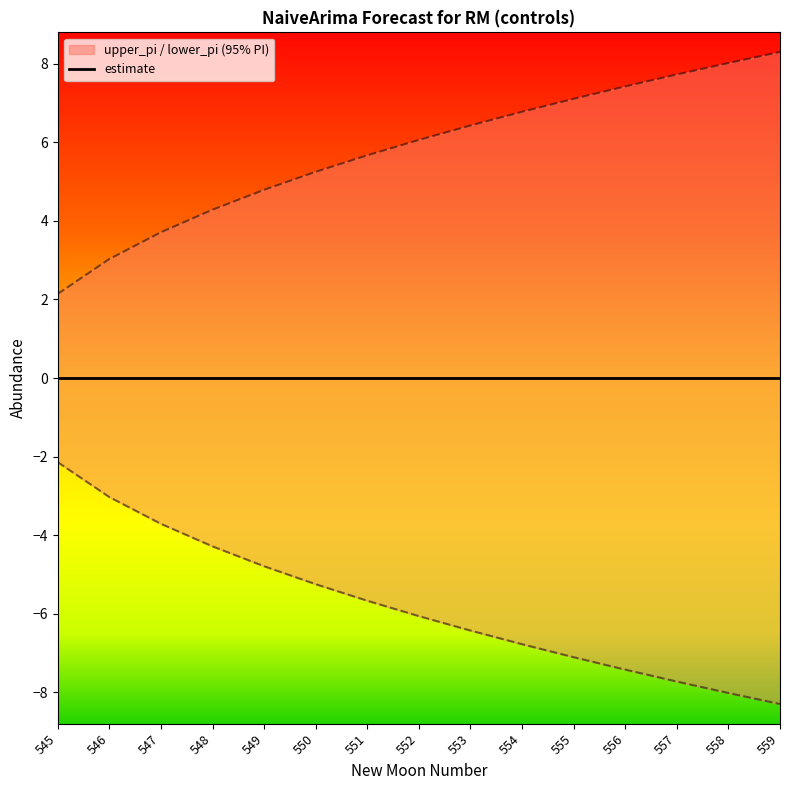

Which category has the highest value across all series?

559